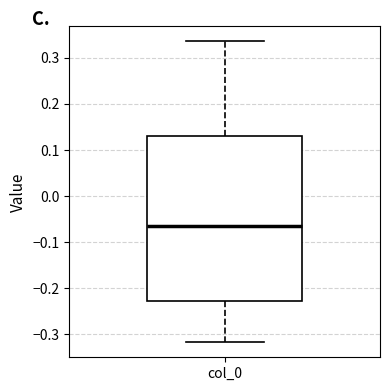

Read this box plot against the y-axis: the position of the median line, the range covered by the box, and the ends of both whiskers. The values are not printed on the chart, so give them approximately, as read against the axis.

median -0.07, box -0.23 to 0.13, whiskers -0.32 to 0.34